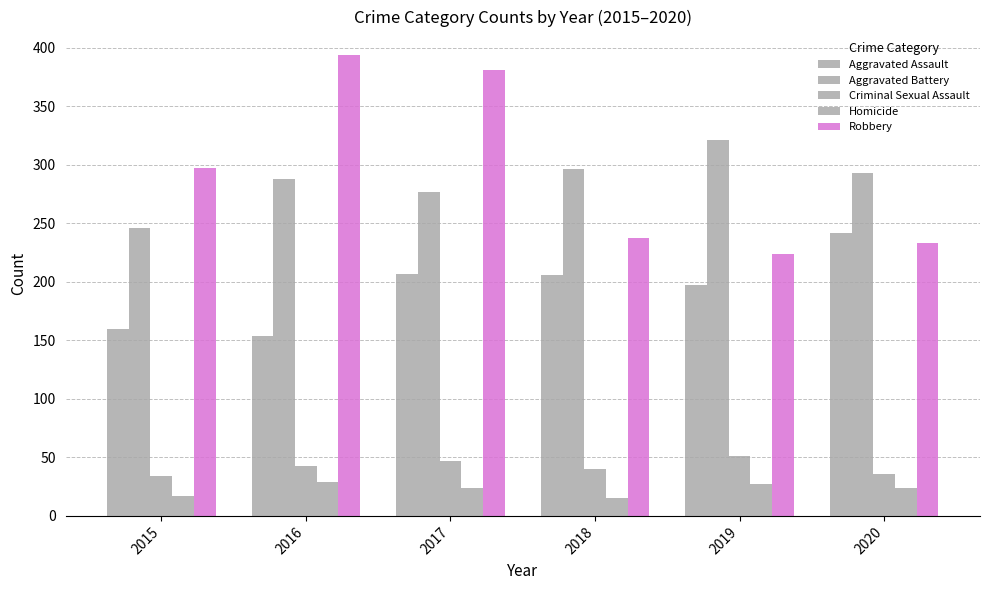

Between 2017 and 2019, which series saw the biggest shift?

Robbery